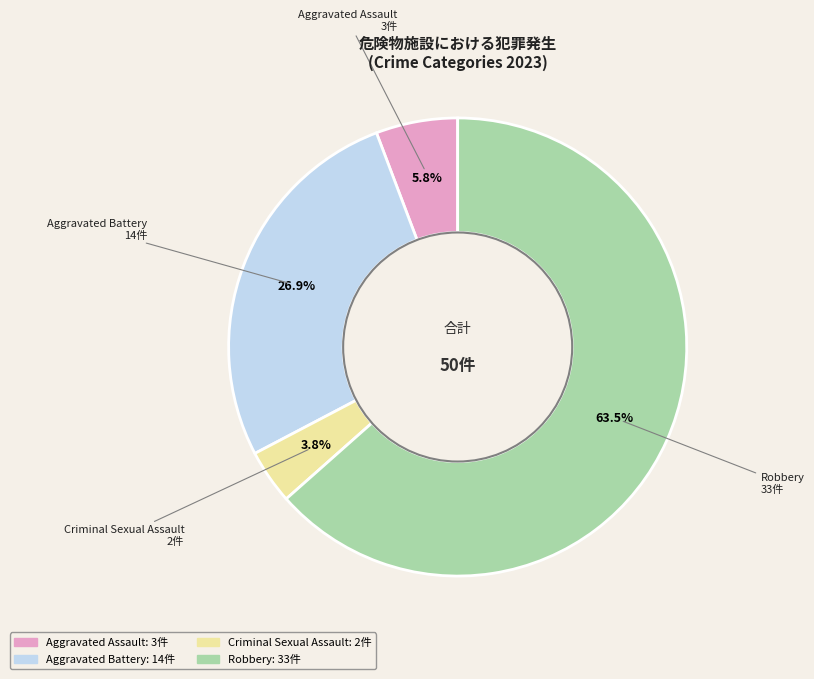

What is the smallest slice in the pie chart?

Criminal Sexual Assault